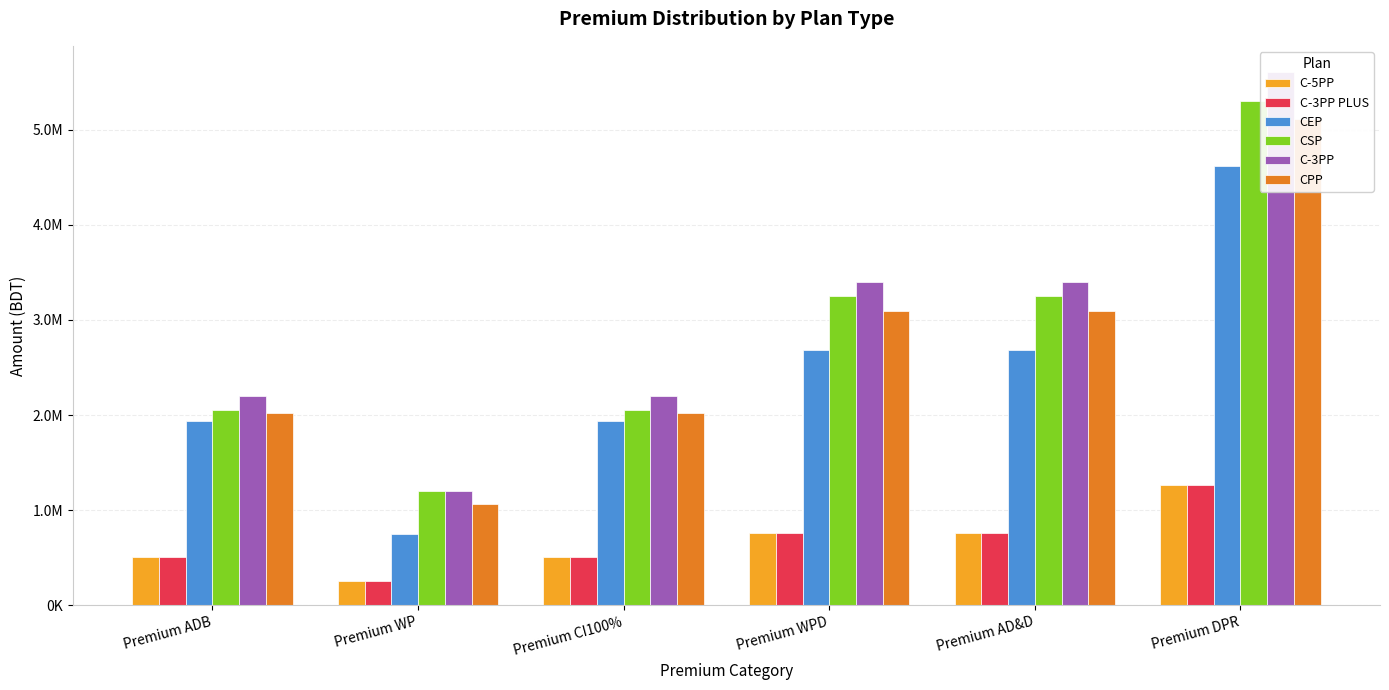

What is the approximate value of C-3PP PLUS at Premium AD&D, to the nearest 10?

756350